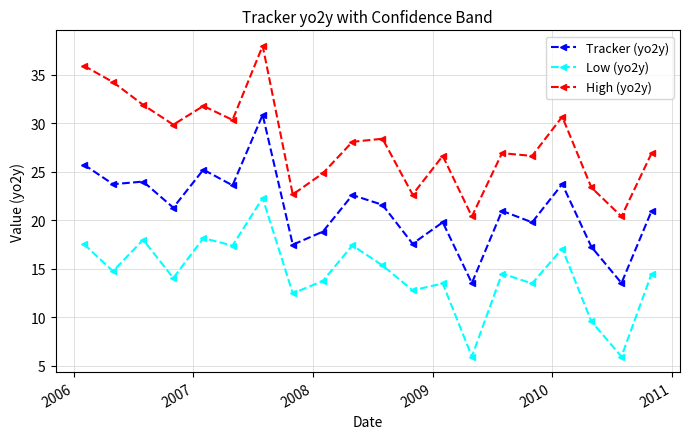

How many lines are shown in the chart?

3